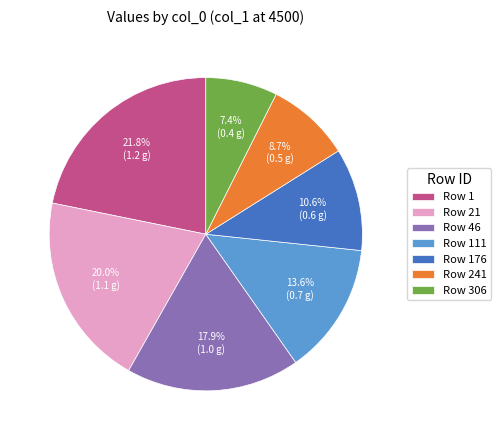

Which has a higher value, Row 176 or Row 111?

Row 111